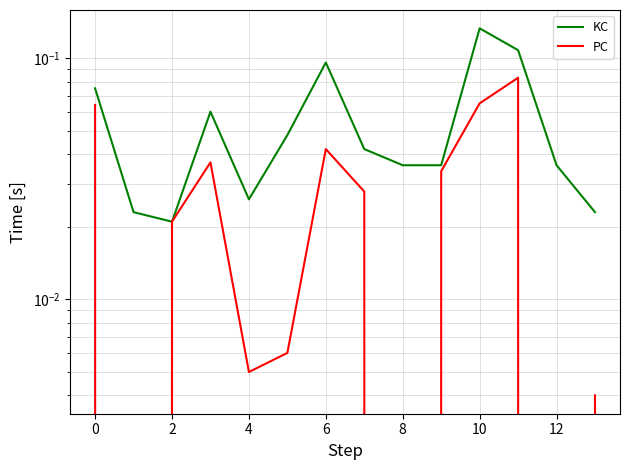

Which category has the highest value across all series?

10